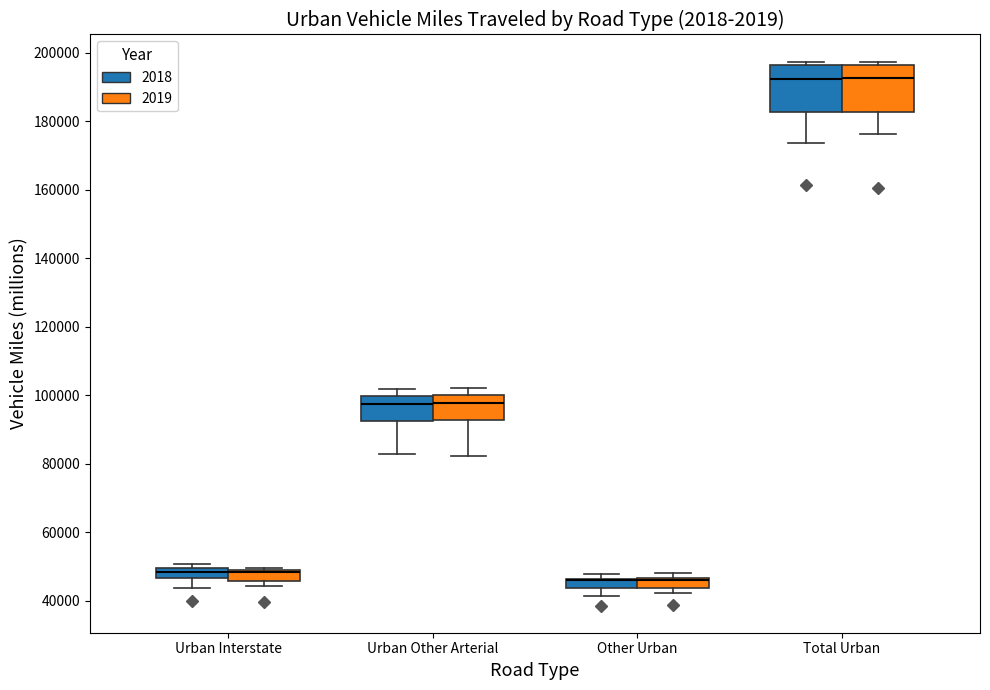

Where is the lower edge of the box for Urban Interstate (2018) on the y-axis? The values are not printed on the chart, so give them approximately, as read against the axis.

46000